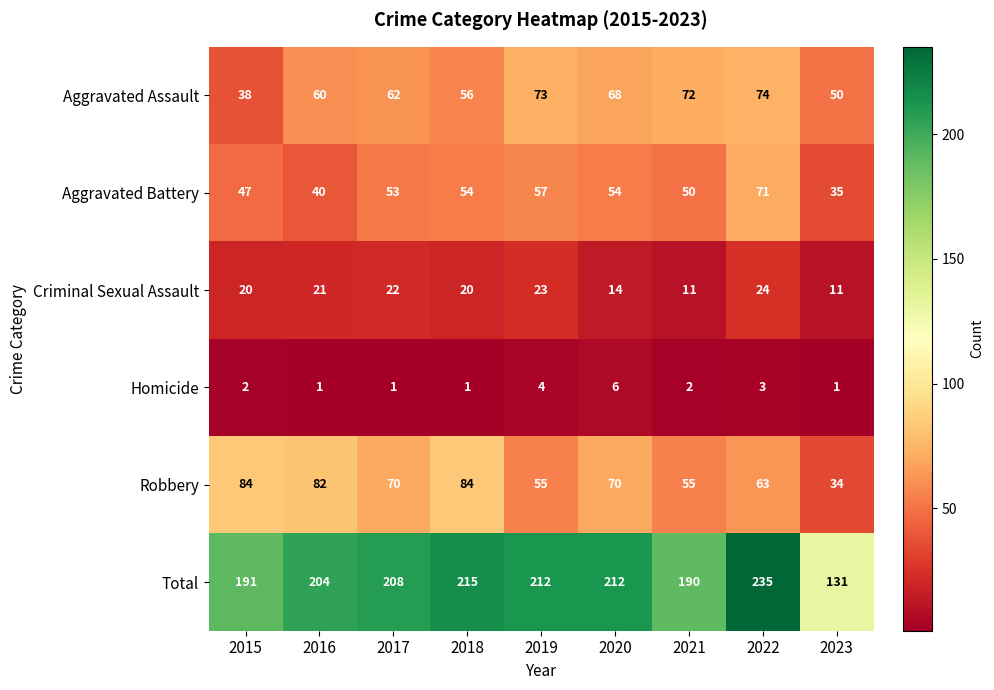

What is the maximum value for Homicide?

6